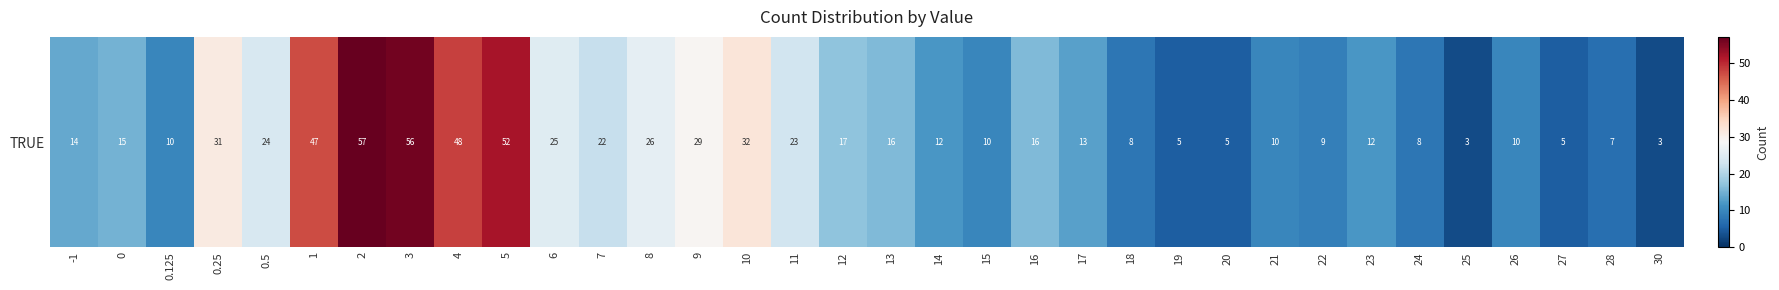

Rank the categories by value from lowest to highest.

25, 30, 19, 20, 27, 28, 18, 24, 22, 0.125, 15, 21, 26, 14, 23, 17, -1, 0, 13, 16, 12, 7, 11, 0.5, 6, 8, 9, 0.25, 10, 1, 4, 5, 3, 2